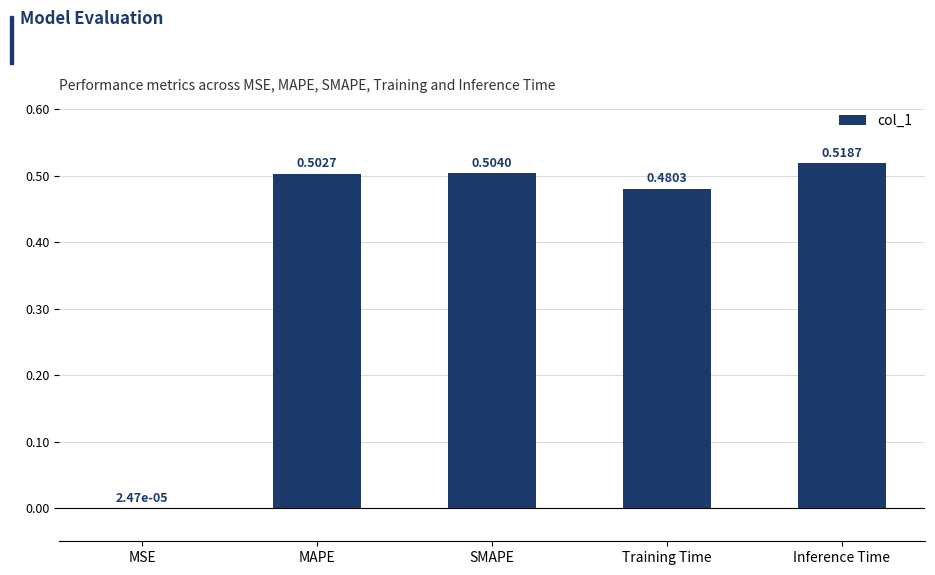

The chart shows a value of 0.1 at Training Time. True or false?

False